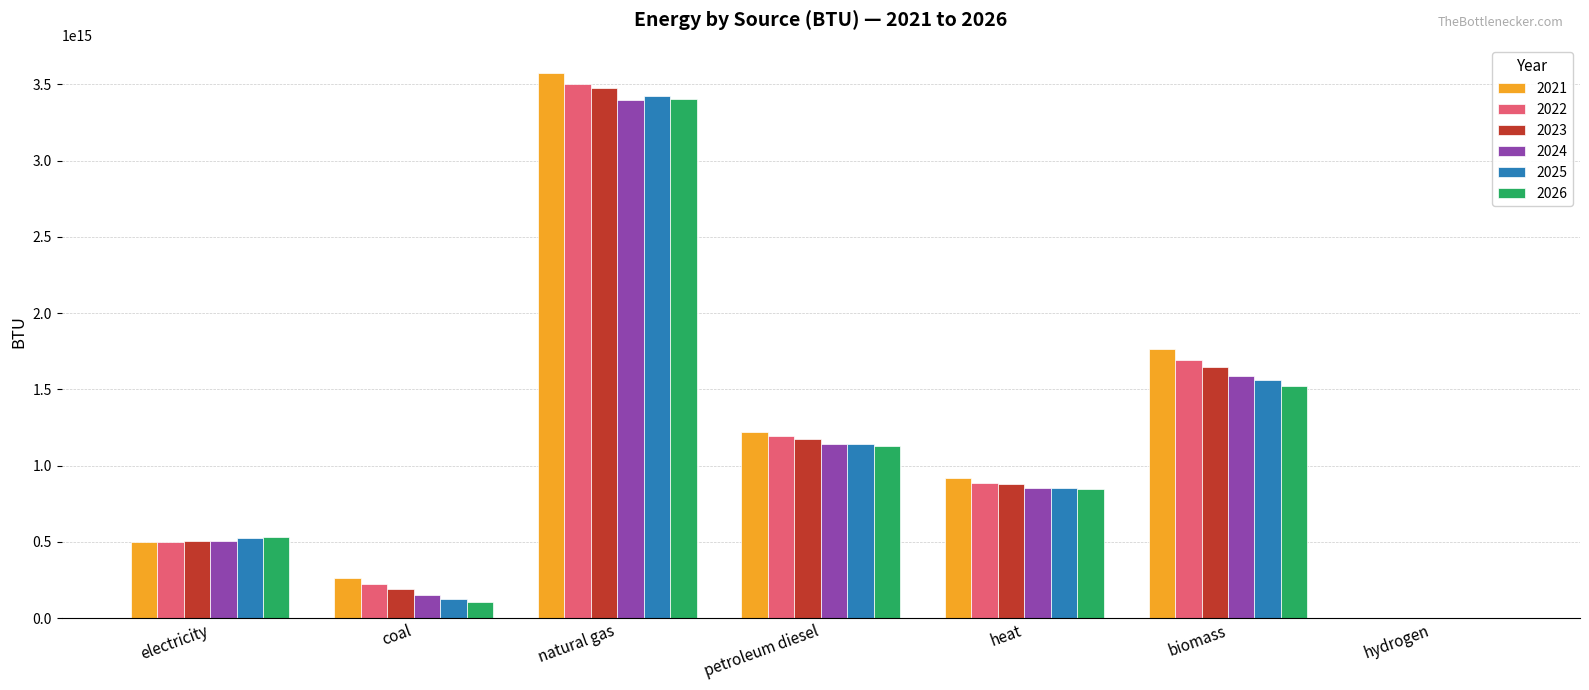

Which series changed the most between petroleum diesel and biomass?

2021